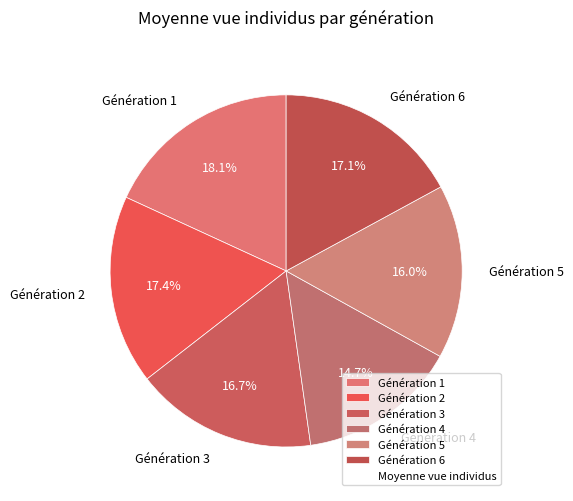

Between Génération 4 and Génération 3, which is larger?

Génération 3